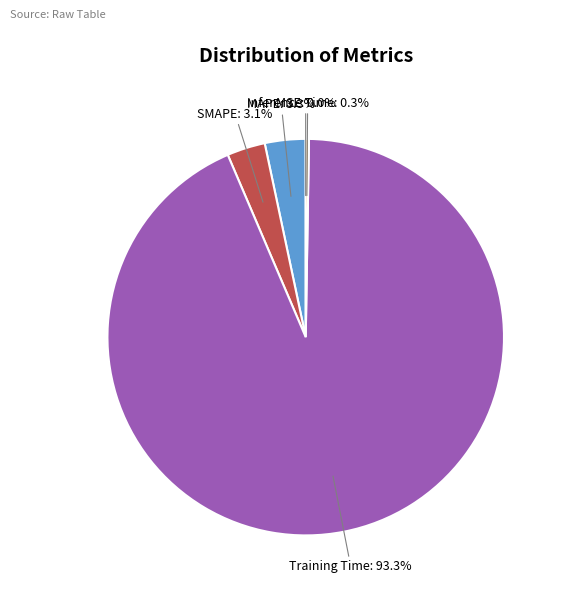

Is there a majority slice in this chart?

Yes